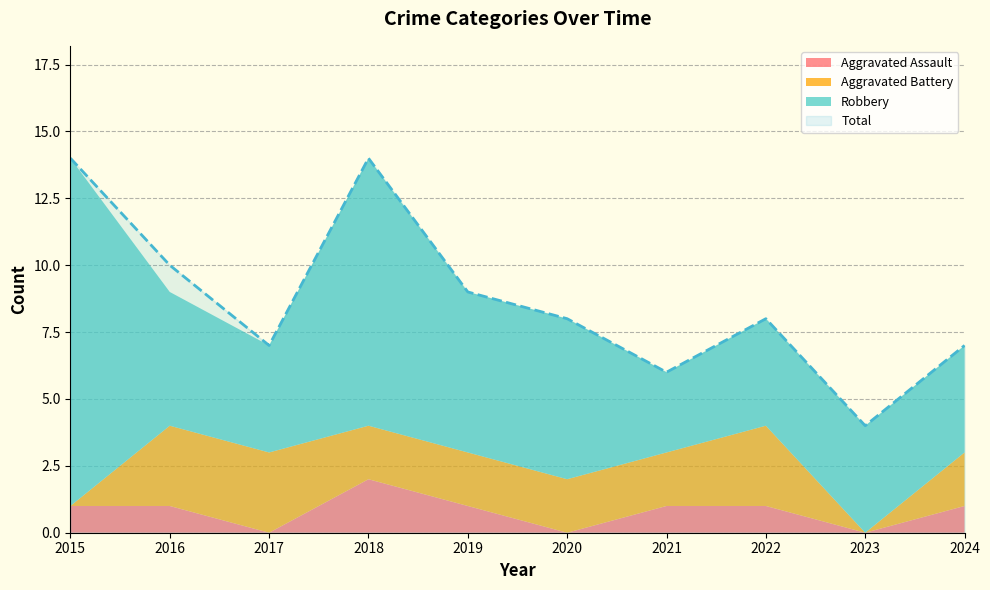

What is the average value of the Robbery series?

6